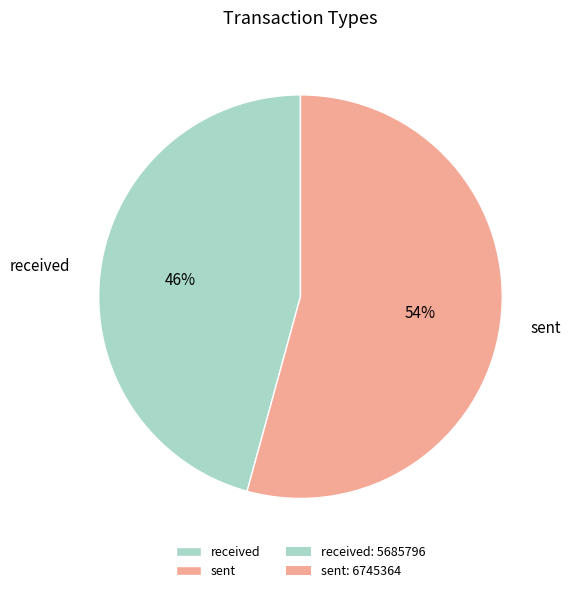

Rank the categories by value from highest to lowest.

sent, received